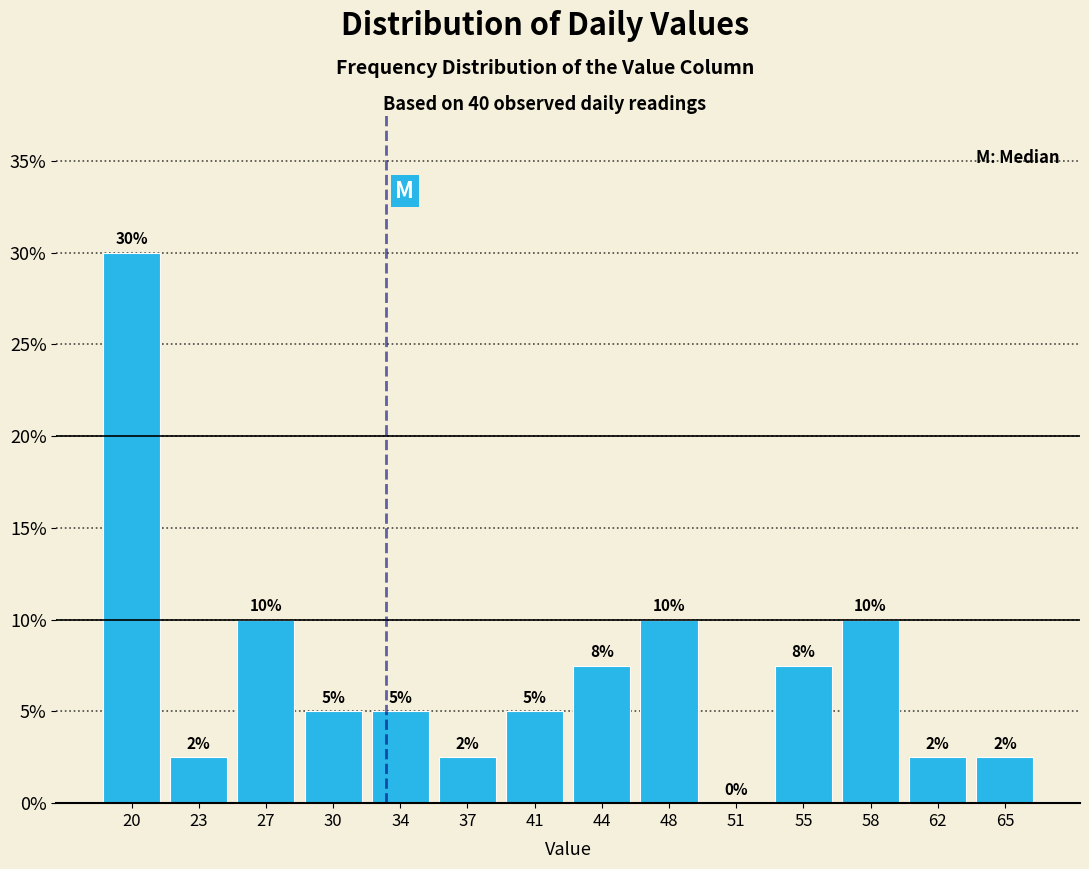

Which range on the x-axis has the tallest bar?

18.0 to 21.5